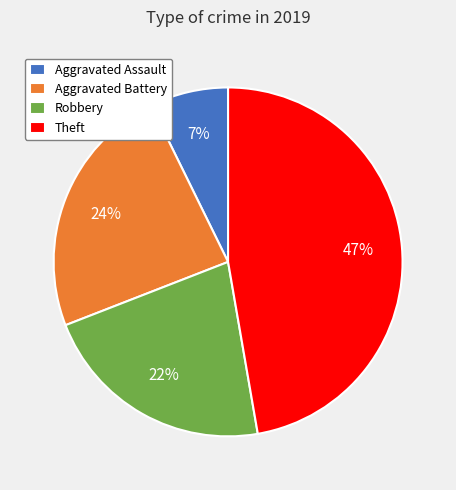

How many slices are in this pie chart?

4